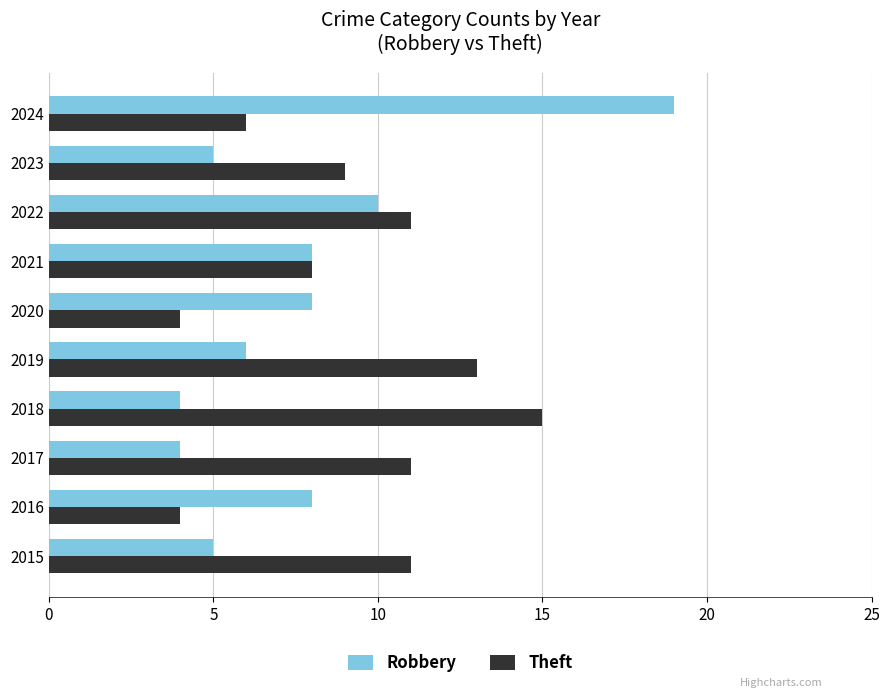

Is the value of Theft at 2019 greater than the value of Robbery at 2018?

Yes